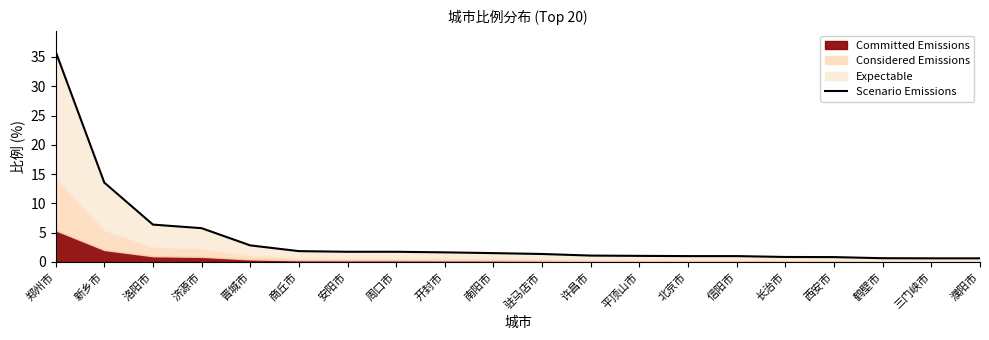

Count the number of values greater than 1.

13